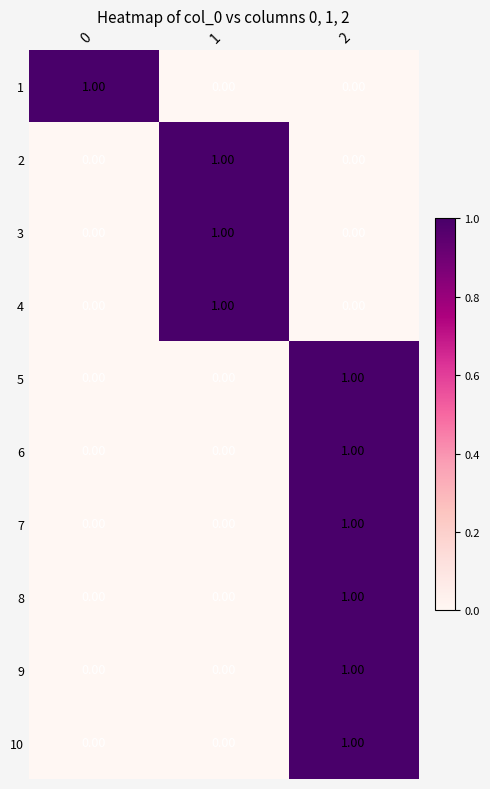

What is the total value across all series at 2?

6